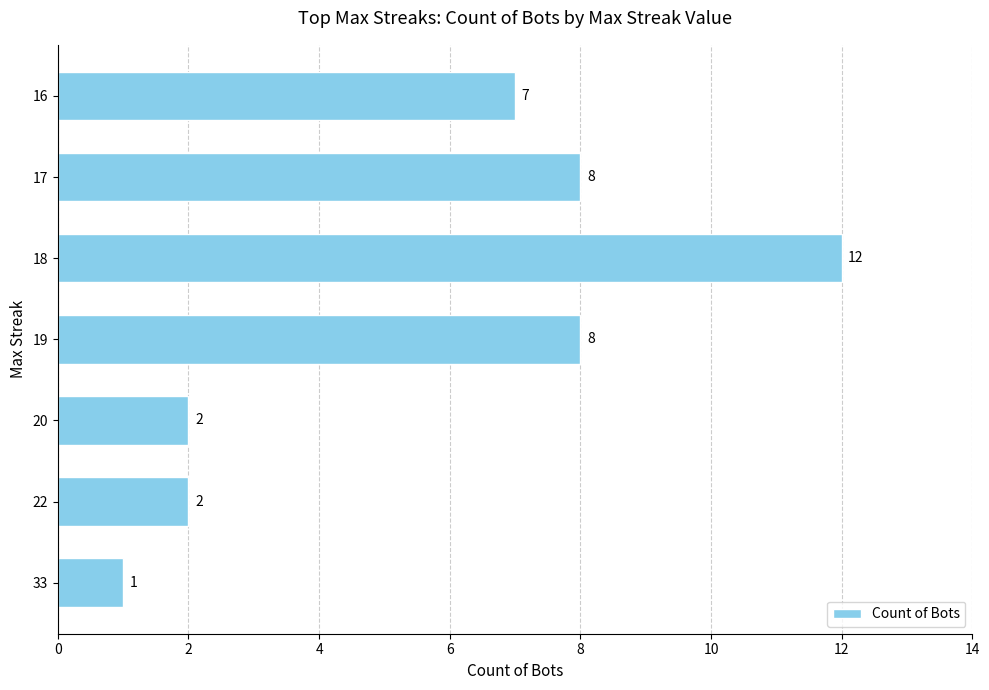

Which label corresponds to the smallest value in the chart?

33